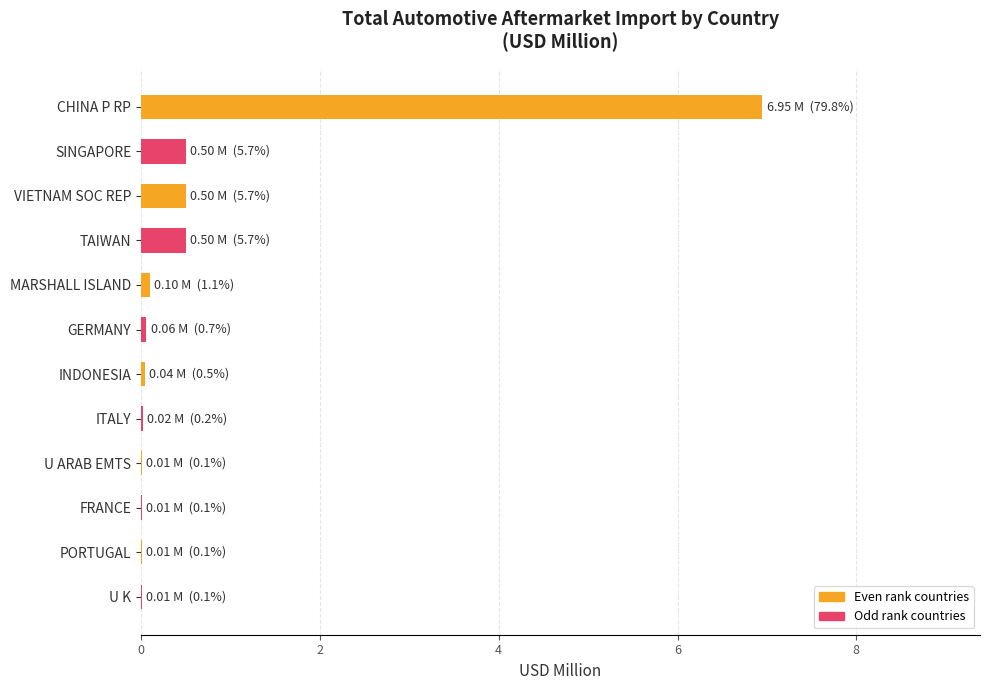

Is it true that the value at VIETNAM SOC REP is 0.8?

False